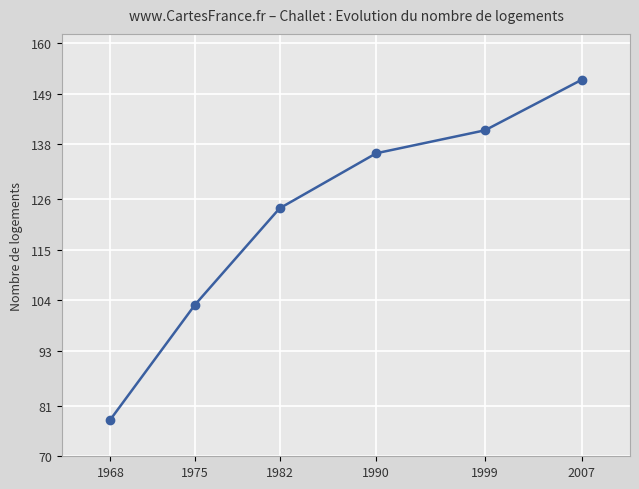

How many lines are shown in the chart?

1